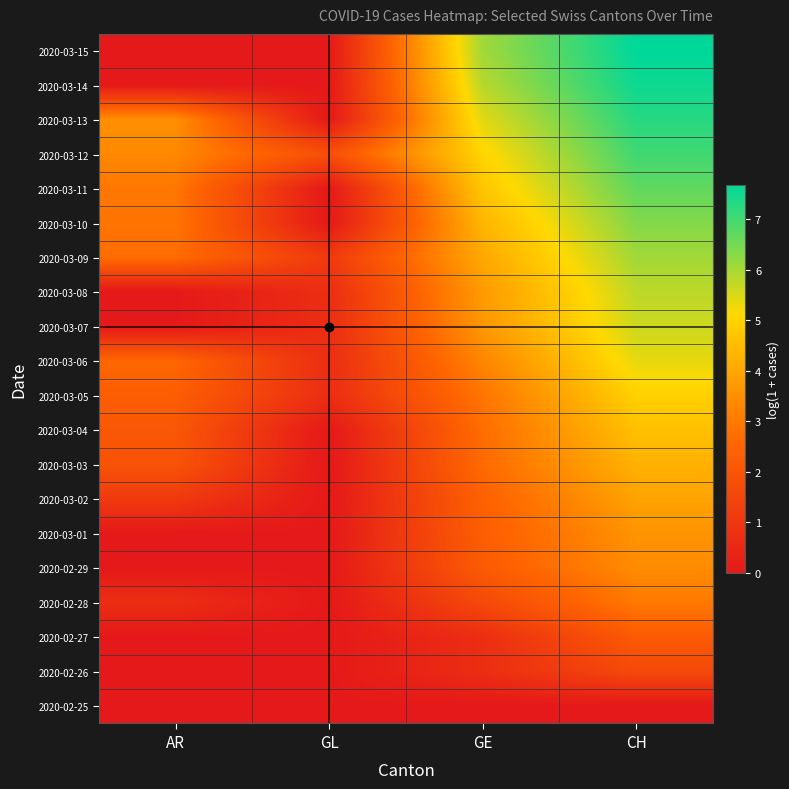

Reading left to right, transcribe all the data shown in this chart.

2020-02-25: AR=0.0	GL=0.0	GE=0.0	CH=0.0
2020-02-26: AR=0.0	GL=0.0	GE=0.7	CH=1.6
2020-02-27: AR=0.0	GL=0.0	GE=0.7	CH=2.2
2020-02-28: AR=0.7	GL=0.0	GE=1.6	CH=3.0
2020-02-29: AR=0.0	GL=0.0	GE=2.2	CH=3.4
2020-03-01: AR=0.0	GL=0.0	GE=2.3	CH=3.6
2020-03-02: AR=1.1	GL=0.0	GE=2.4	CH=3.9
2020-03-03: AR=1.9	GL=0.0	GE=2.6	CH=4.2
2020-03-04: AR=2.1	GL=0.0	GE=2.7	CH=4.6
2020-03-05: AR=2.3	GL=0.7	GE=2.9	CH=4.9
2020-03-06: AR=2.6	GL=0.7	GE=3.3	CH=5.4
2020-03-07: AR=0.0	GL=0.7	GE=3.7	CH=5.6
2020-03-08: AR=0.0	GL=0.7	GE=3.7	CH=5.8
2020-03-09: AR=2.7	GL=1.1	GE=4.0	CH=6.1
2020-03-10: AR=2.9	GL=0.0	GE=4.3	CH=6.4
2020-03-11: AR=2.9	GL=0.0	GE=4.7	CH=6.7
2020-03-12: AR=3.3	GL=1.8	GE=5.0	CH=7.0
2020-03-13: AR=3.5	GL=0.0	GE=5.4	CH=7.3
2020-03-14: AR=0.0	GL=0.0	GE=5.8	CH=7.5
2020-03-15: AR=0.0	GL=0.0	GE=6.0	CH=7.7